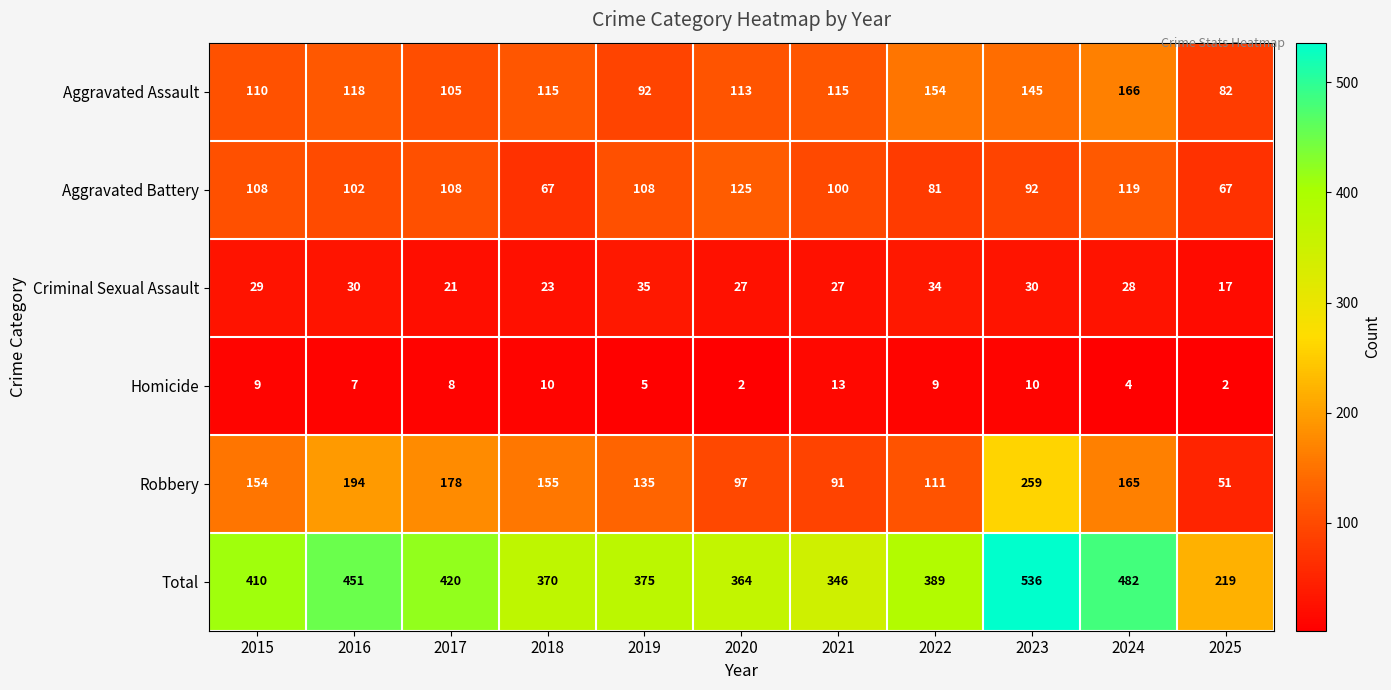

What is the smallest value displayed?

2